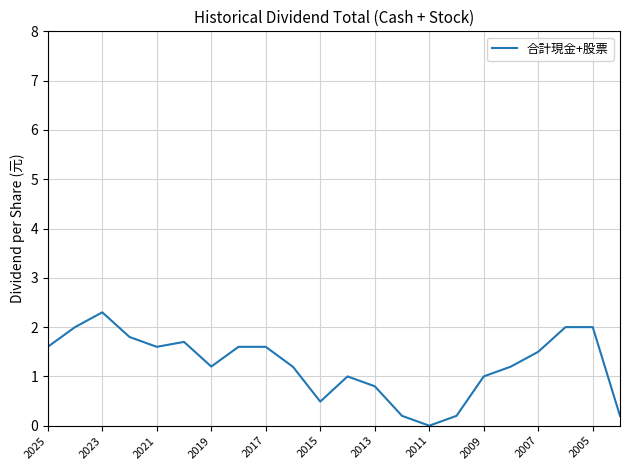

What is the difference between the maximum and minimum values?

2.3